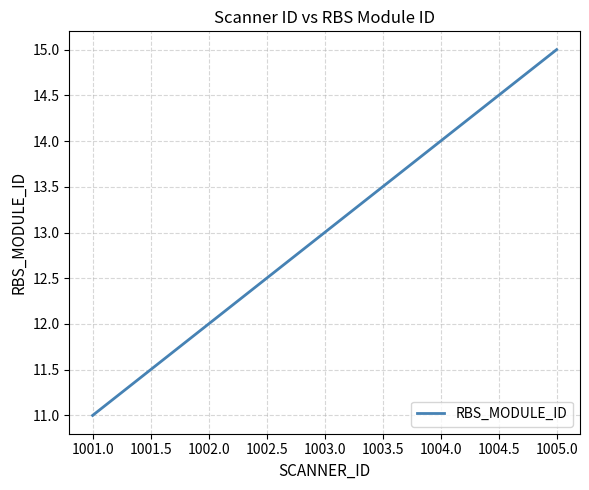

Reading right to left, what are all the values shown in this chart?

15	14	13	12	11